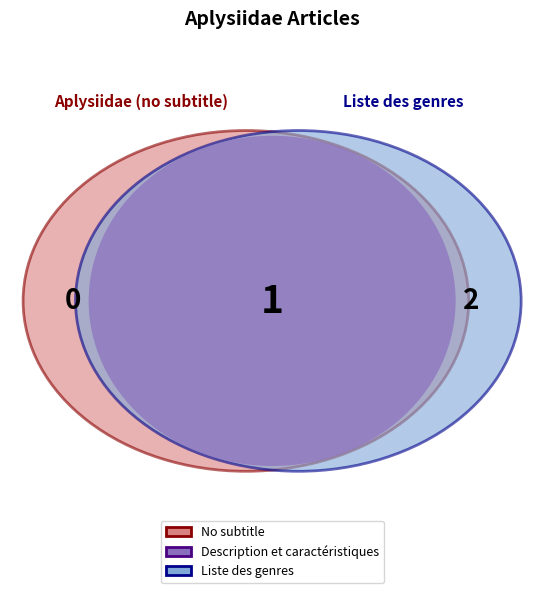

Is it true that Description et caractéristiques is 33% of the pie?

True